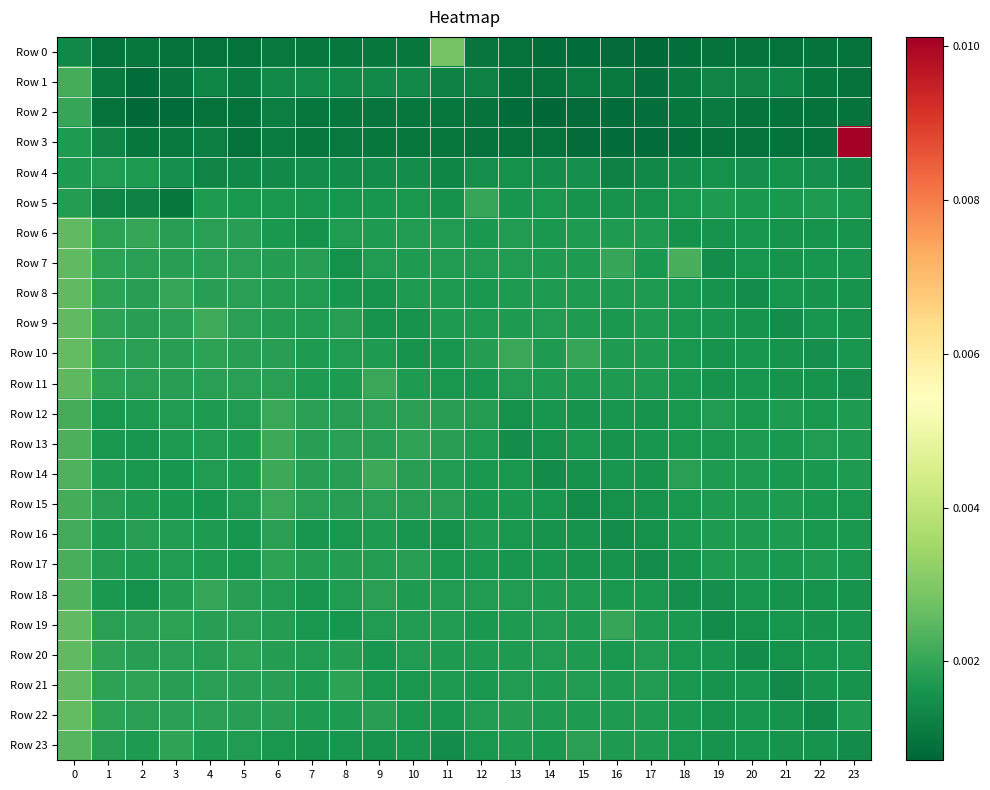

Which series has the largest range (max minus min)?

Row 3